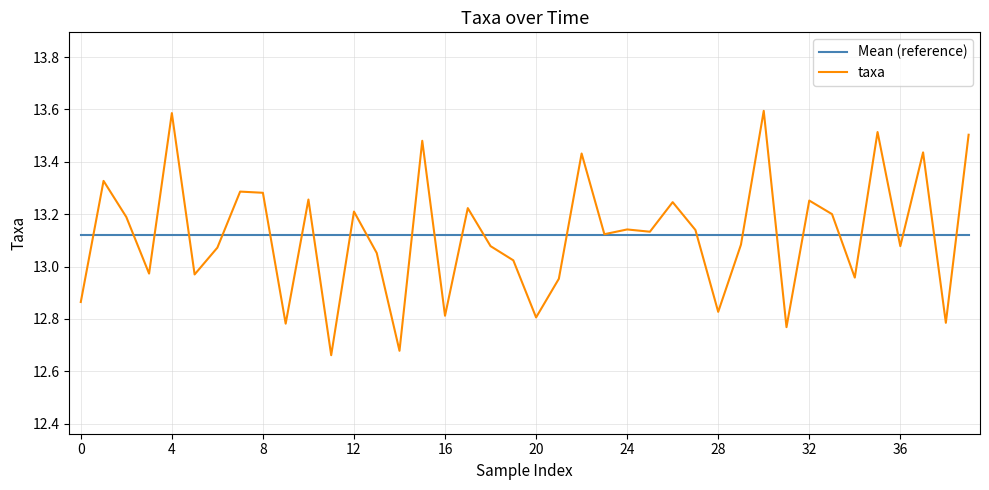

After their last crossing, which series has the higher values: Mean (reference) or taxa?

taxa